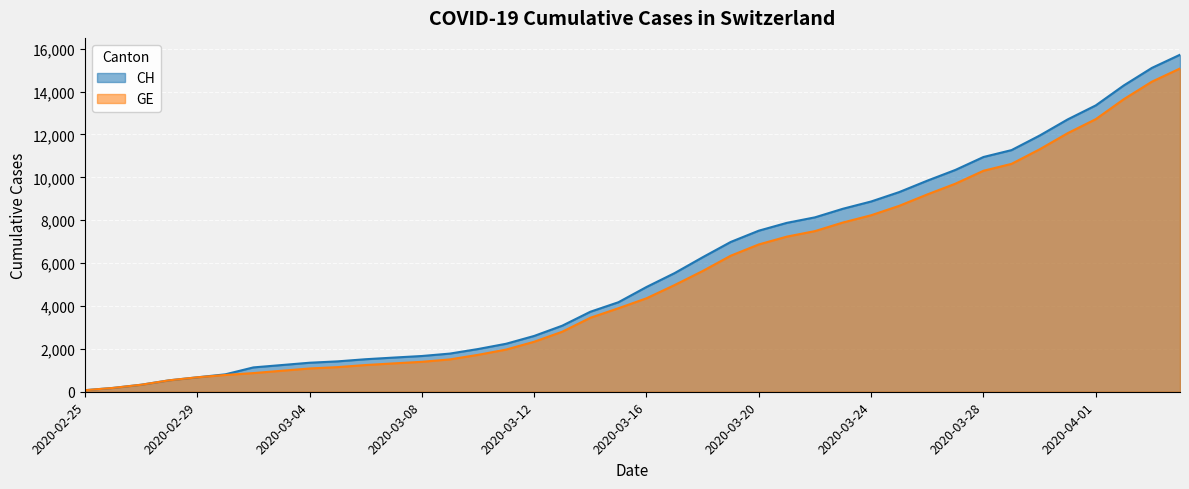

What is the difference between the GE values at 2020-03-13 and 2020-03-05?

1651